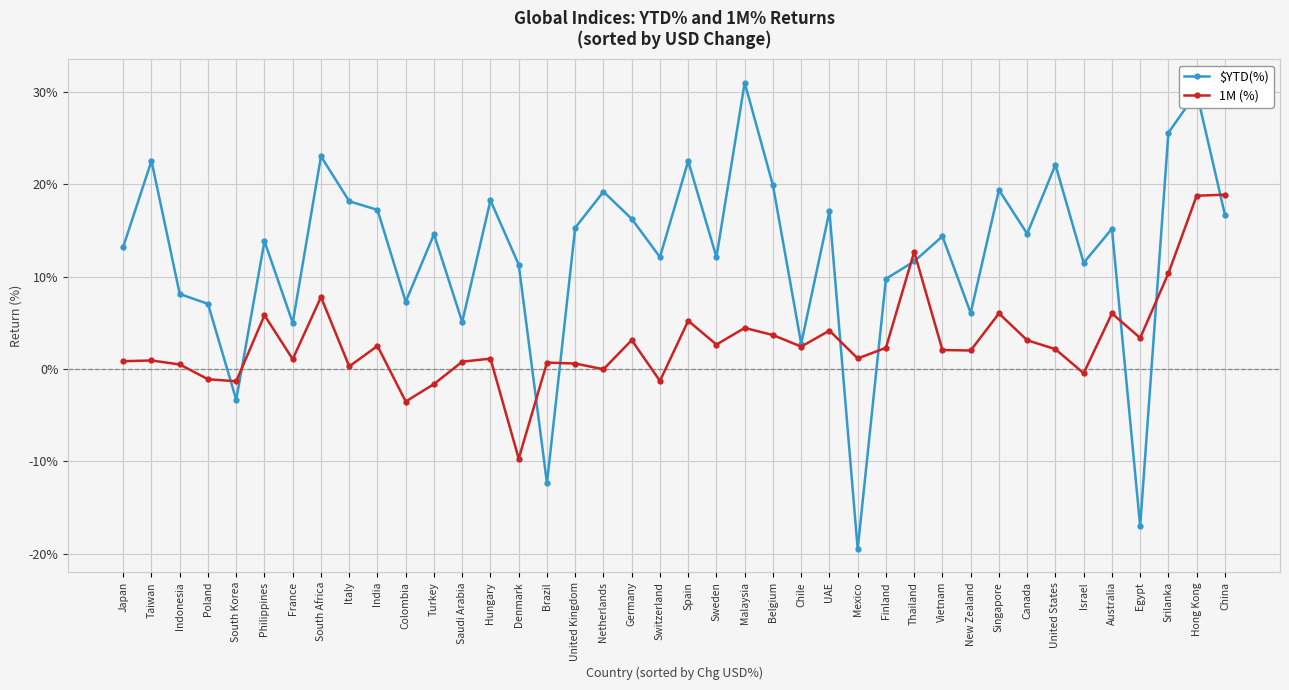

Is this an area chart (filled region under the line)?

No